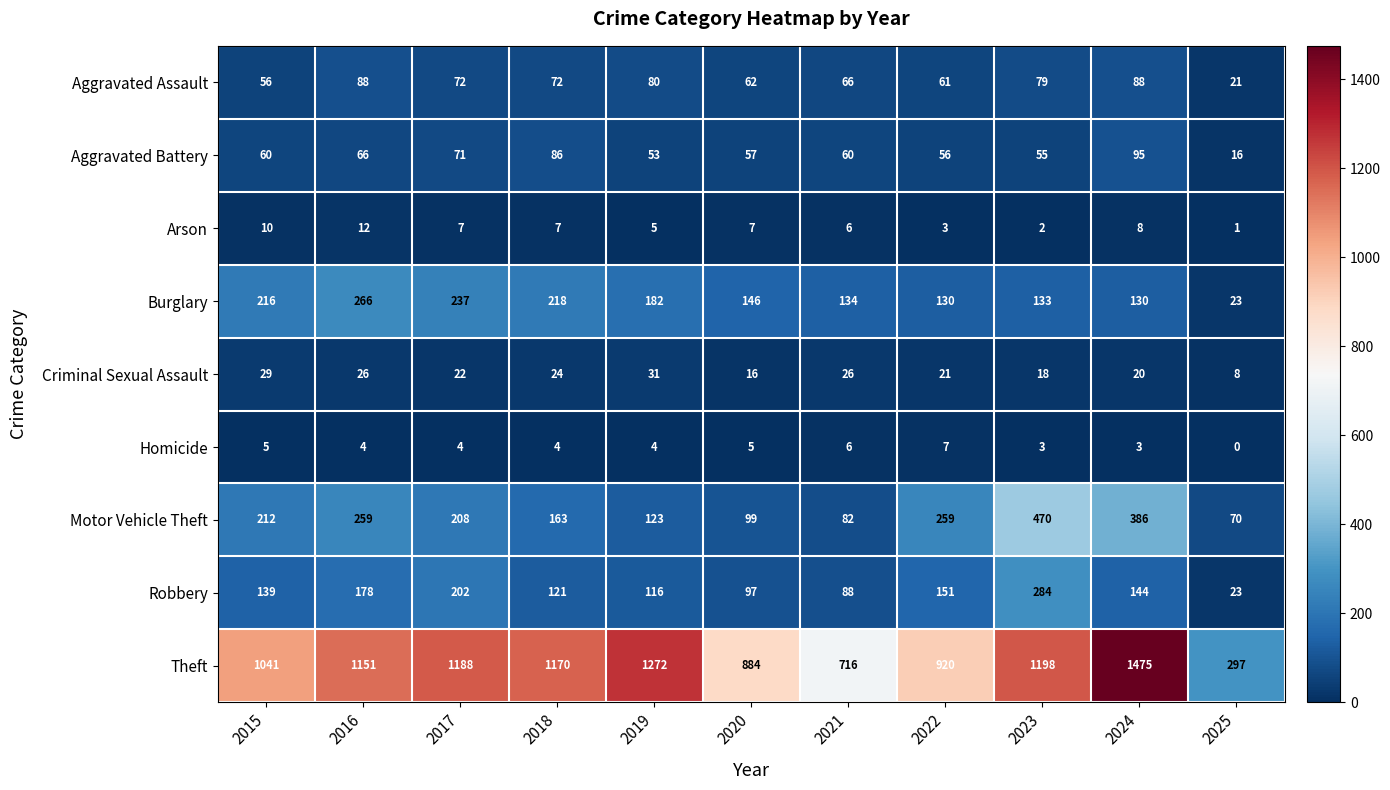

Is it true that Homicide equals 3 at 2018?

False